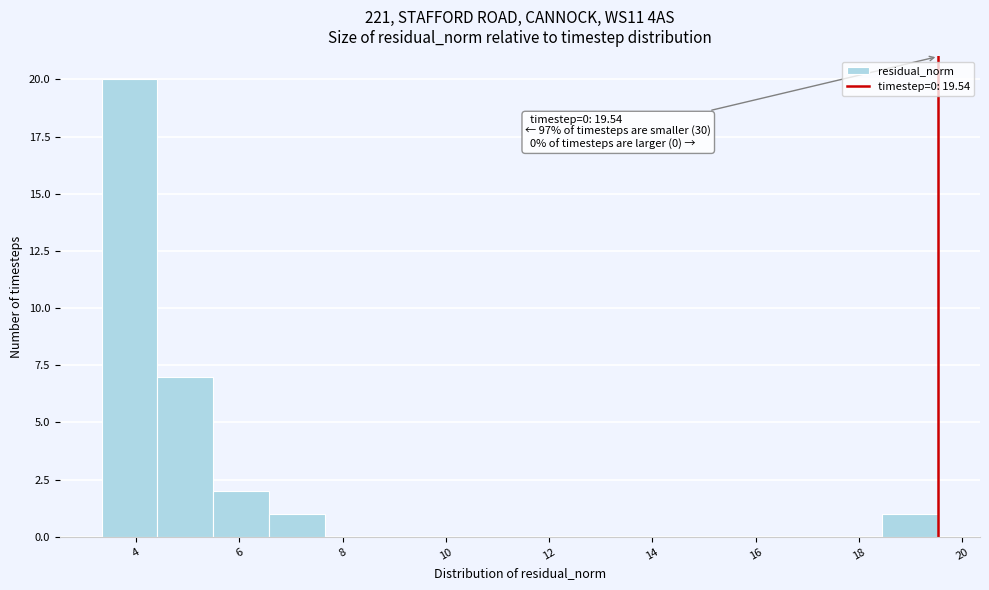

Over which range of the x-axis is the bar tallest?

3.4 to 4.4